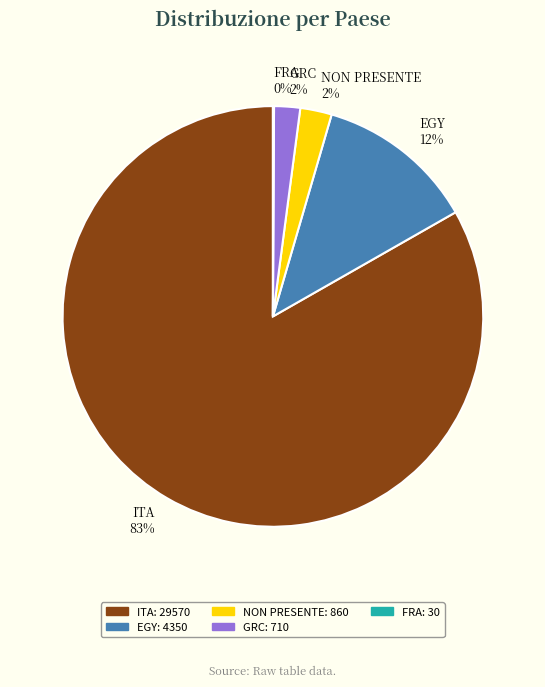

Which category has the biggest portion of the pie?

ITA